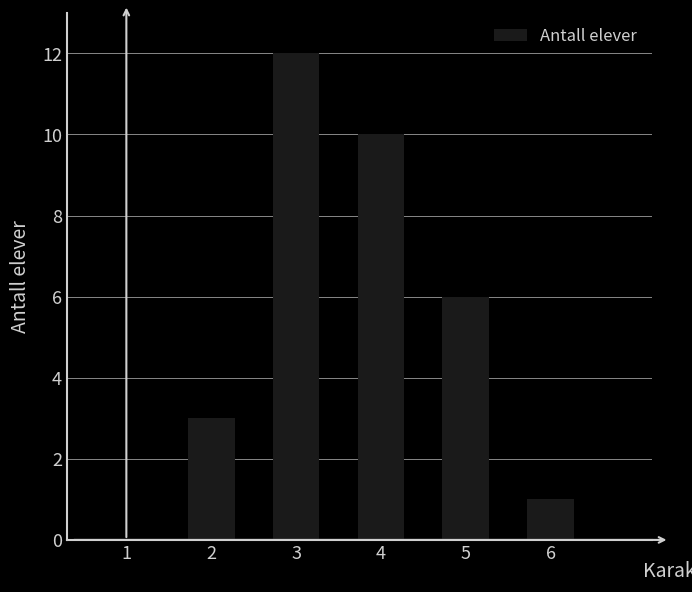

Between 4 and 5, which is larger?

4